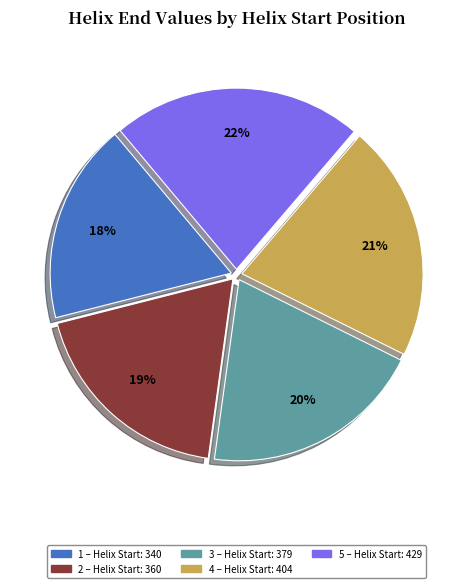

To the nearest percent, what is the average slice percentage?

20%